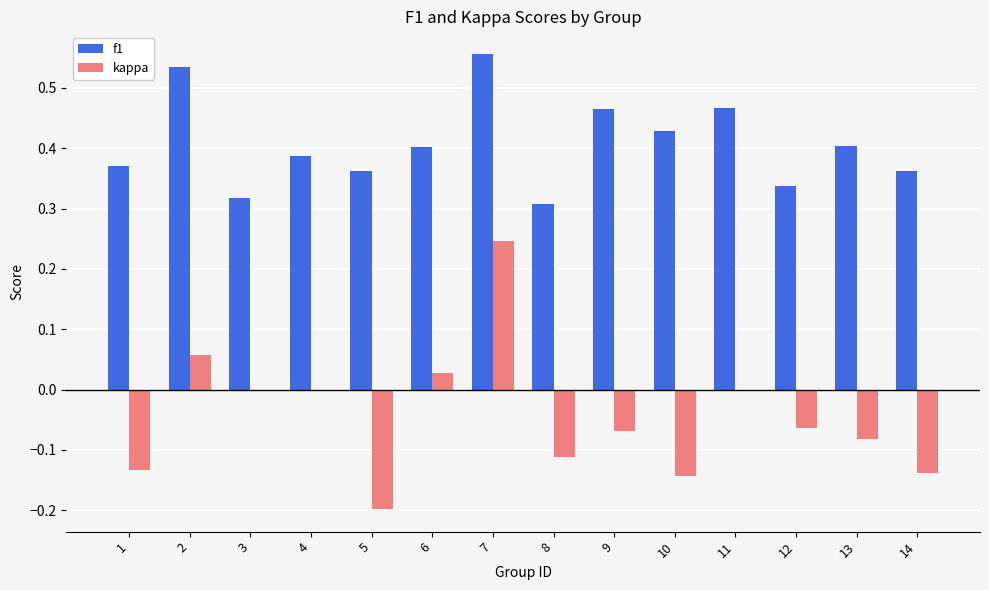

Are the bars grouped side by side (vs. stacked)?

Yes